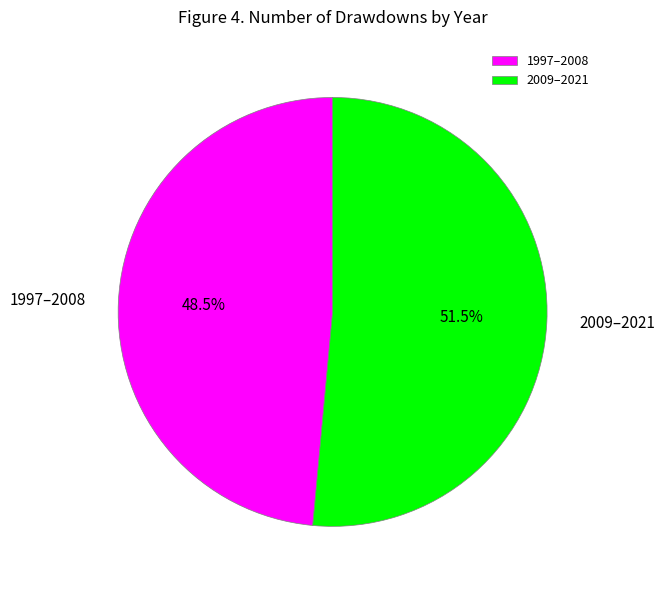

What is the largest slice in the pie chart?

2009–2021